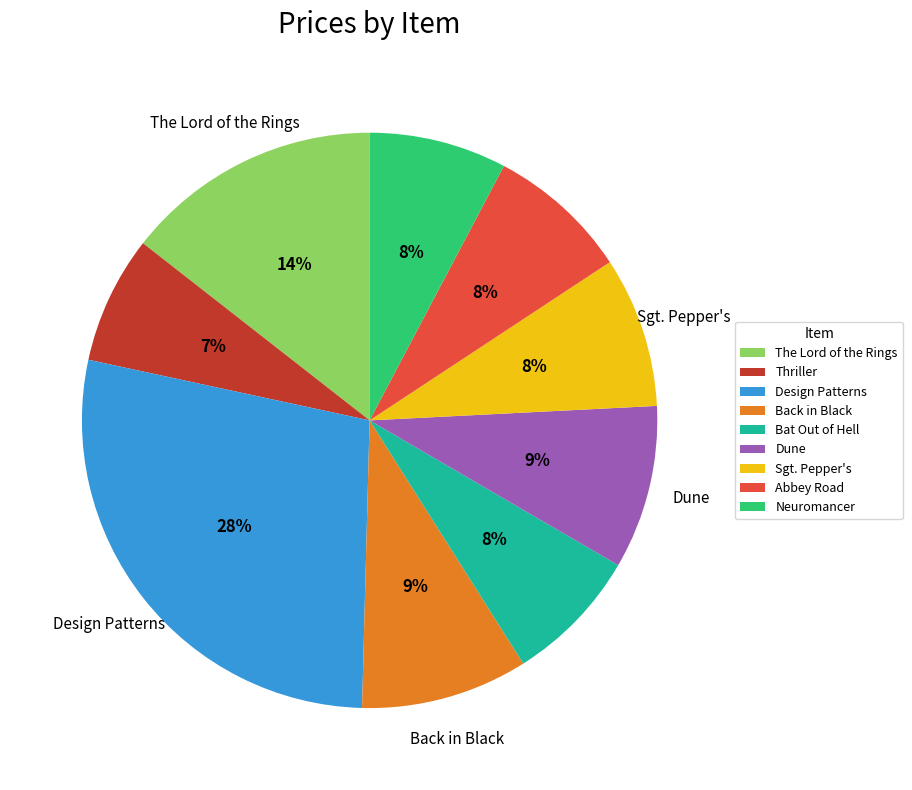

Is there any slice that represents more than half of the pie?

No